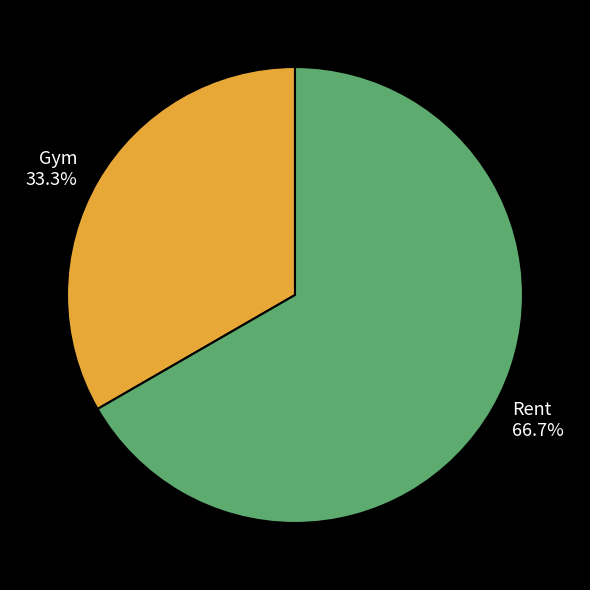

To the nearest percent, what is the average slice percentage?

50%